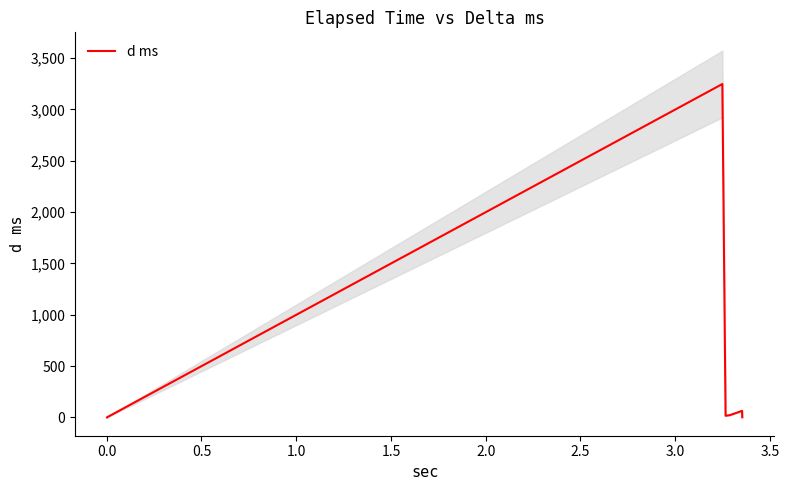

The value at −0.5 is 0.5. True or false?

False